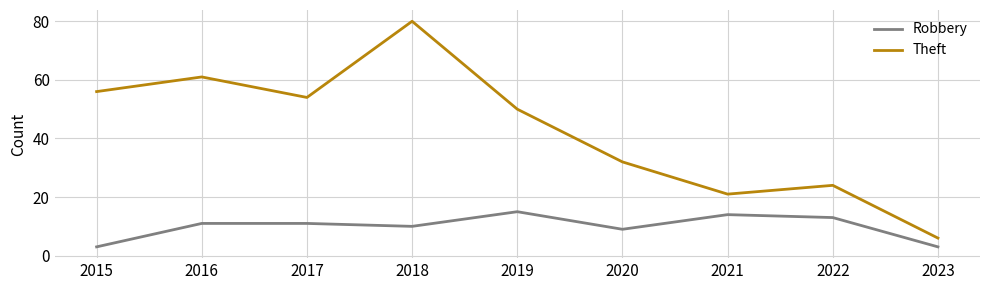

The value of Theft at 2018 is 18. True or false?

False